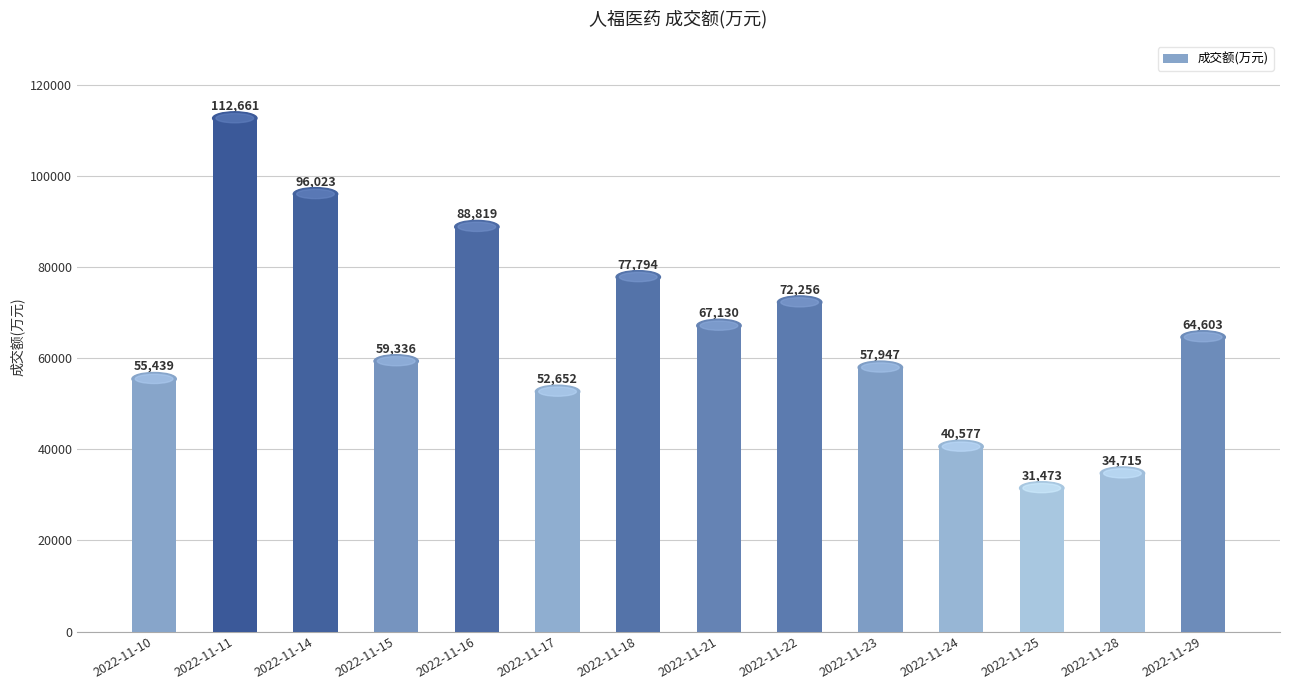

List the labels in order of value, smallest first.

2022-11-25, 2022-11-28, 2022-11-24, 2022-11-17, 2022-11-10, 2022-11-23, 2022-11-15, 2022-11-29, 2022-11-21, 2022-11-22, 2022-11-18, 2022-11-16, 2022-11-14, 2022-11-11